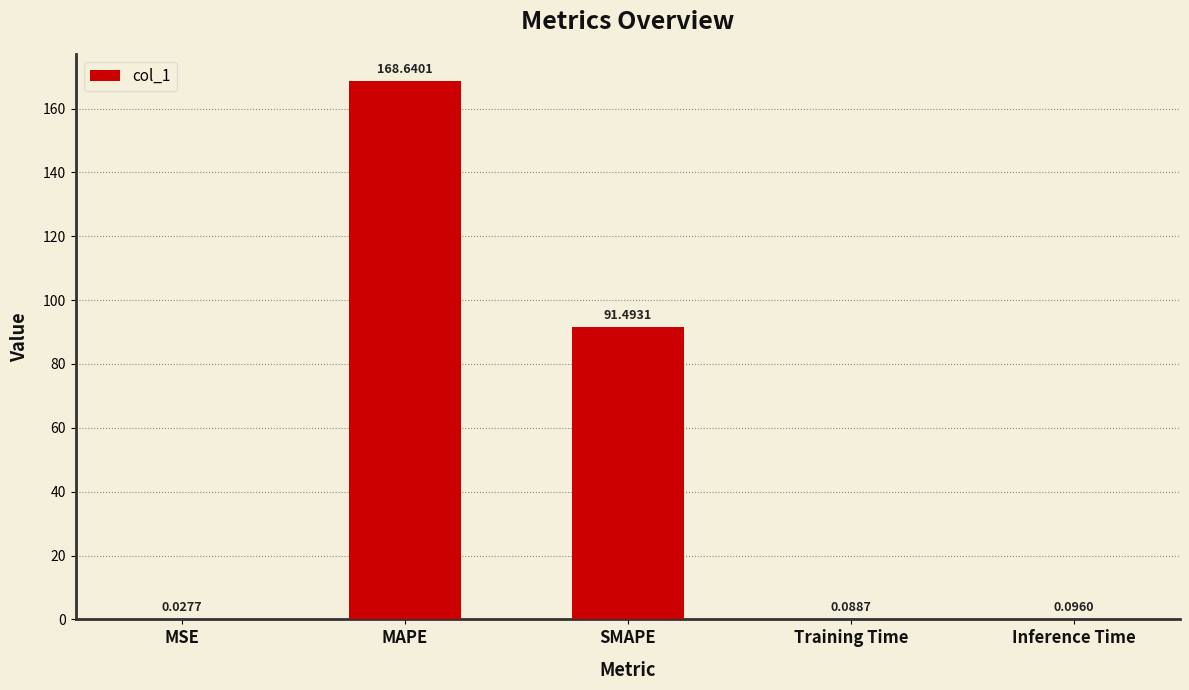

At which category does the chart reach its peak across all series?

MAPE